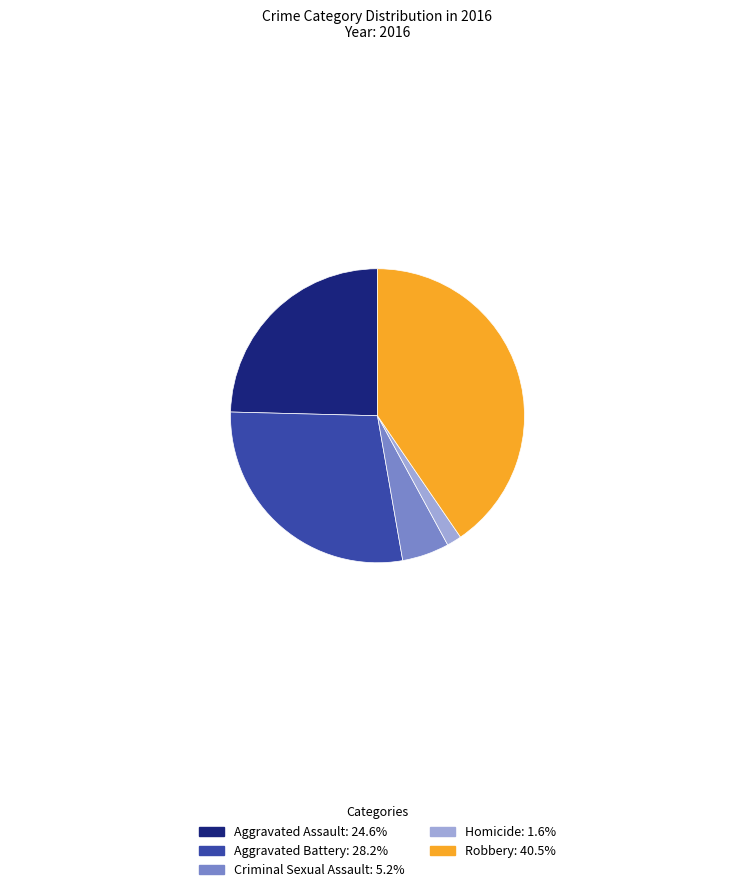

True or false: Homicide accounts for 15% of the total.

False